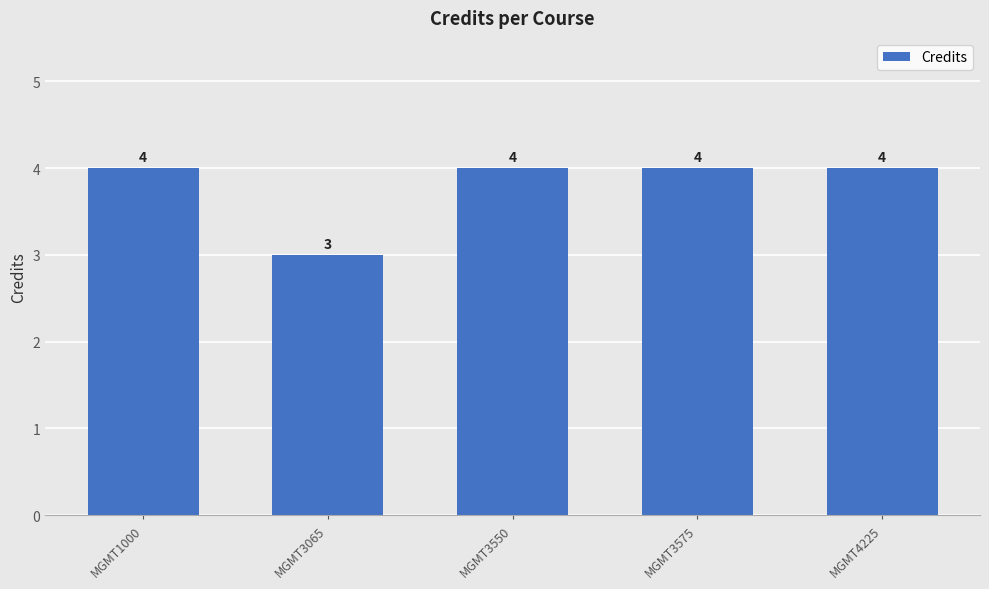

What is the ratio of the value at MGMT3575 to the value at MGMT4225?

1.0